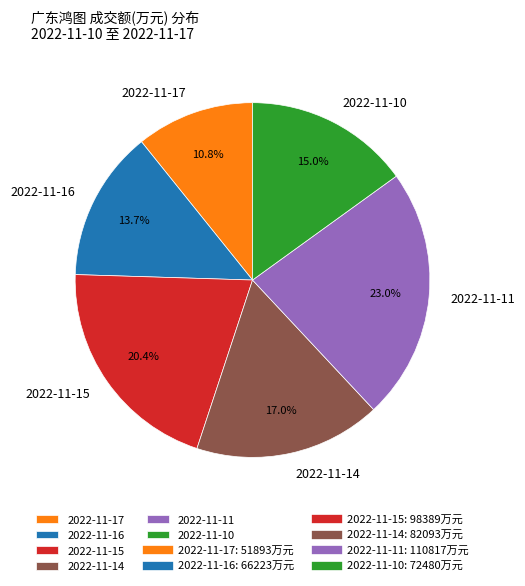

To the nearest percent, what portion does 2022-11-17 represent?

11%